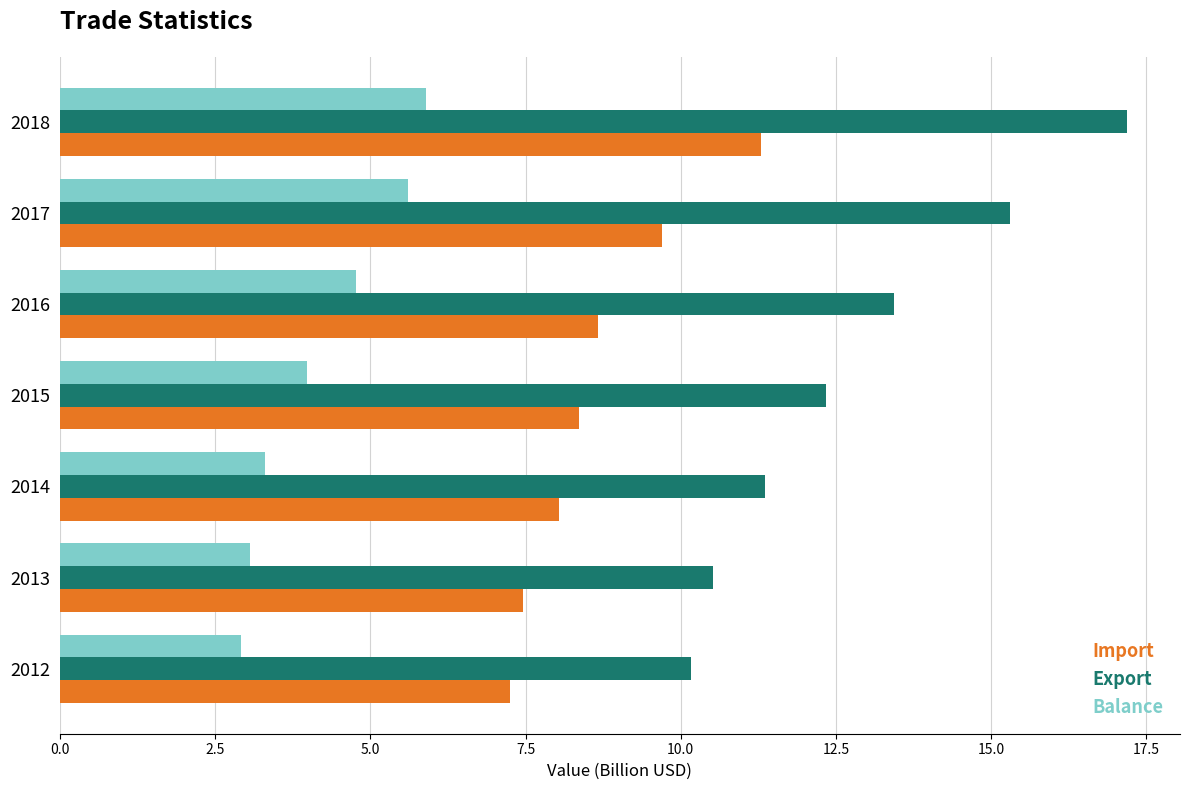

Rank the categories by Balance value from lowest to highest.

2012, 2013, 2014, 2015, 2016, 2017, 2018